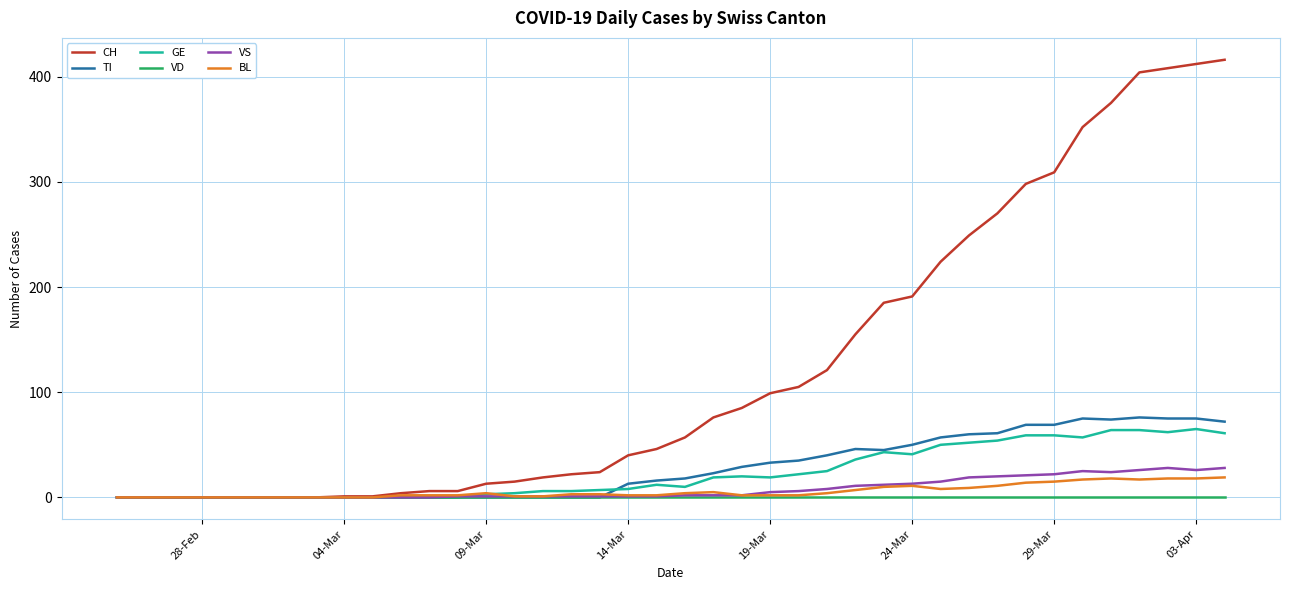

Which series has the widest spread of values?

CH